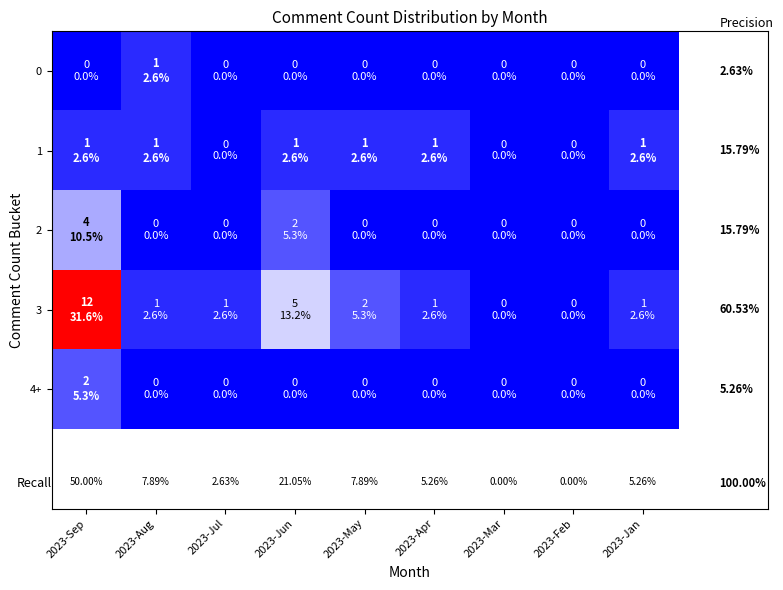

What is the total value across all series at 2023-Apr?

2